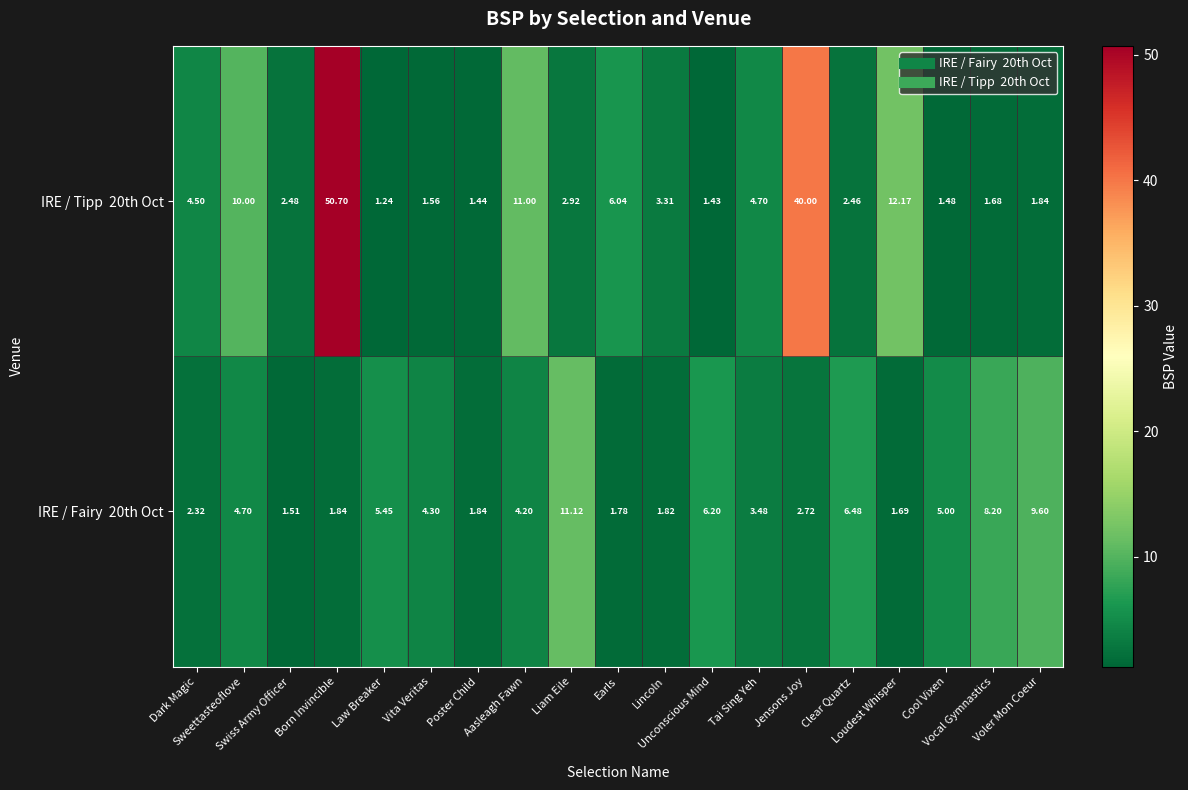

Which series changed the most between Swiss Army Officer and Tai Sing Yeh?

IRE / Tipp 20th Oct